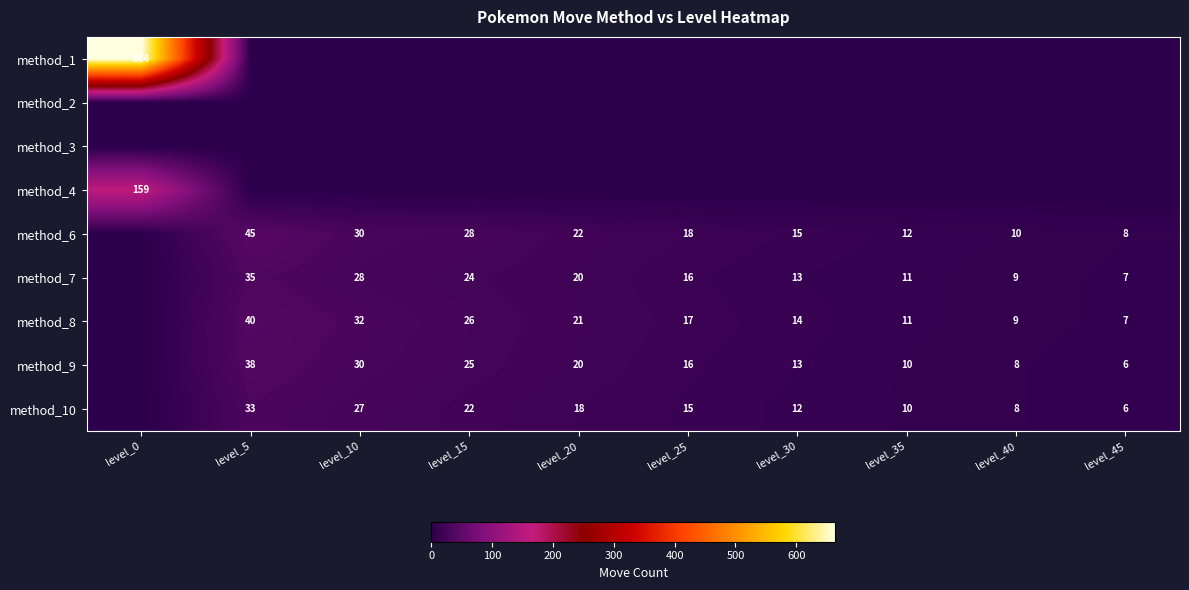

What is the sum of the method_10 values at level_35 and level_45?

16